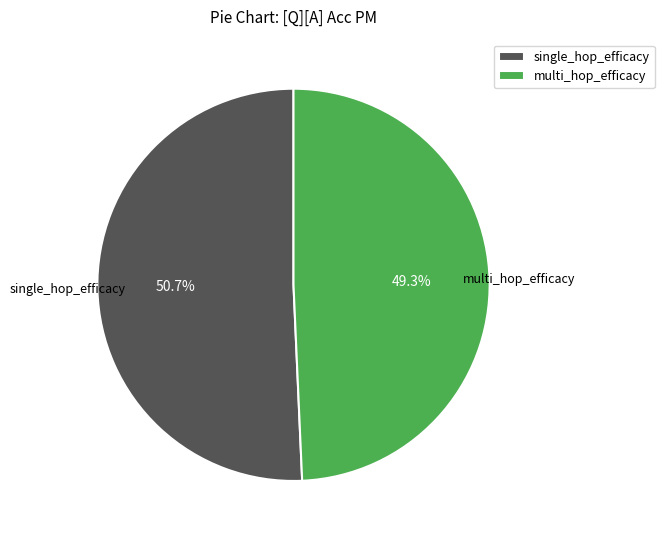

Rank the categories by value from lowest to highest.

multi_hop_efficacy, single_hop_efficacy